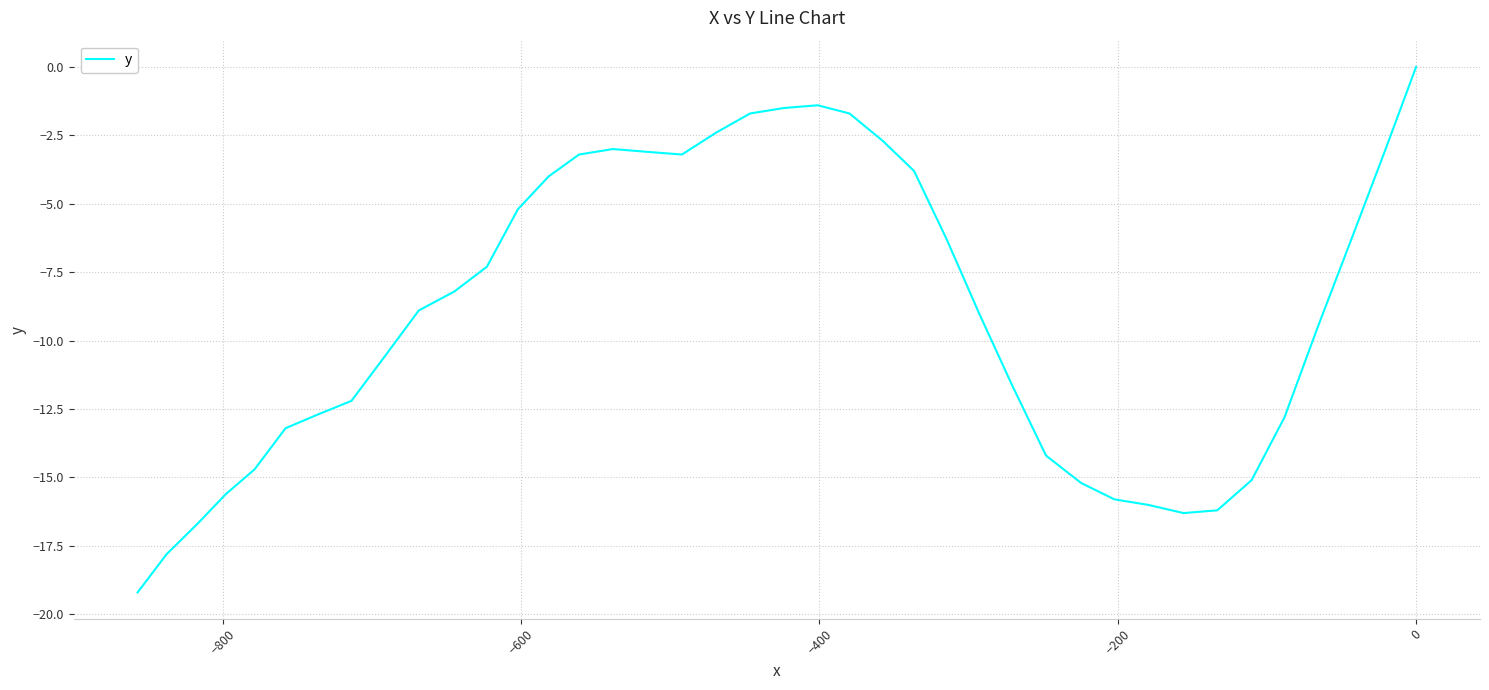

True or false: there are more than 2 points higher than both neighbors.

False